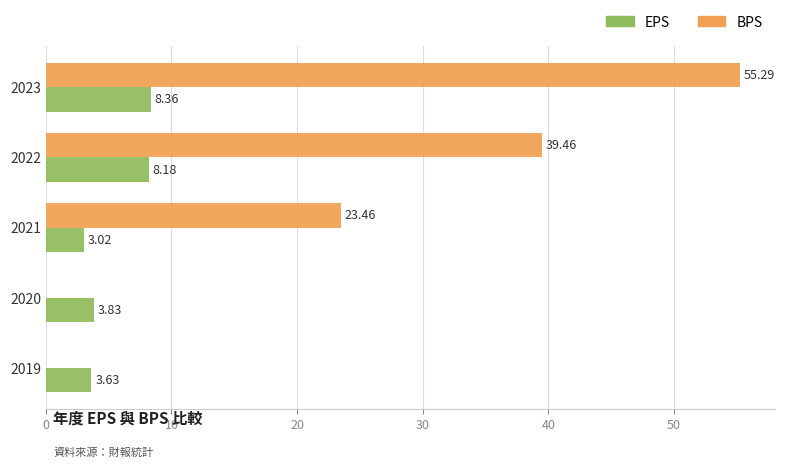

Between 2022 and 2023, which series saw the biggest shift?

BPS